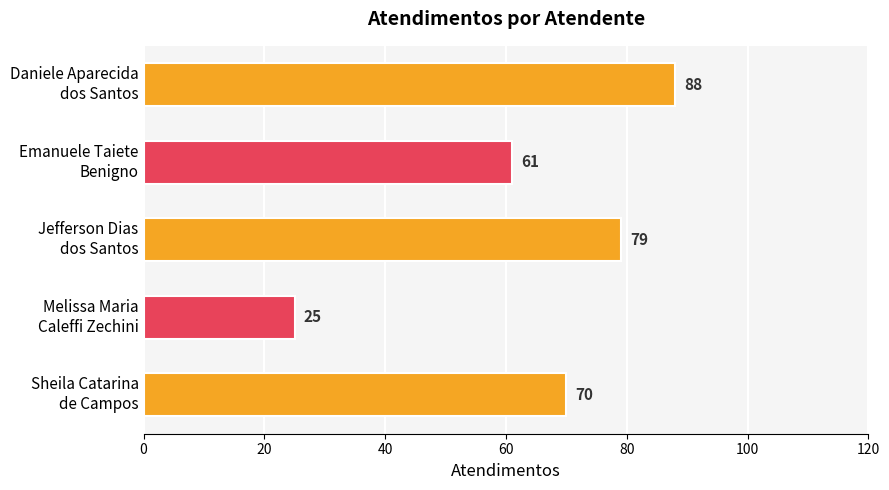

Reading top to bottom, what are all the values shown in this chart?

88	61	79	25	70